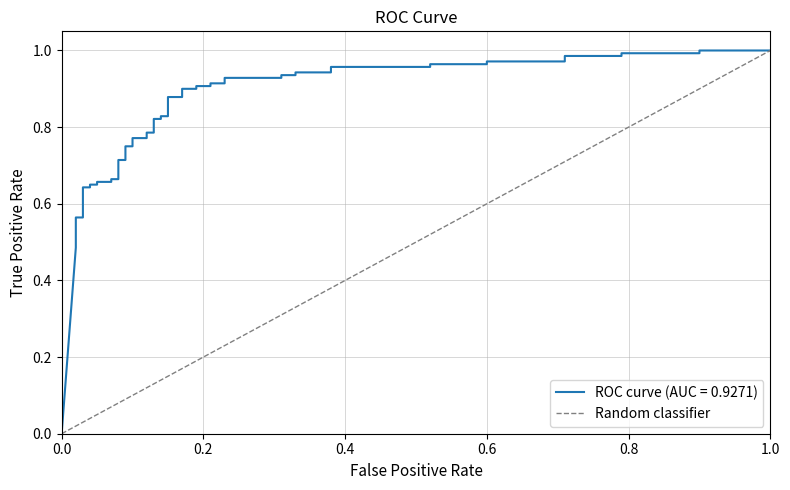

What is the difference between the maximum and minimum values?

1